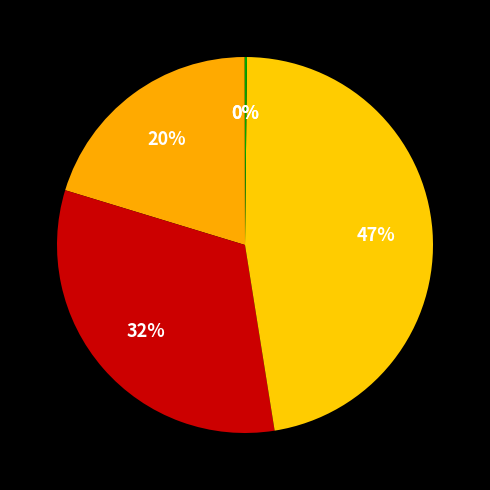

Count the number of slices in the pie.

5